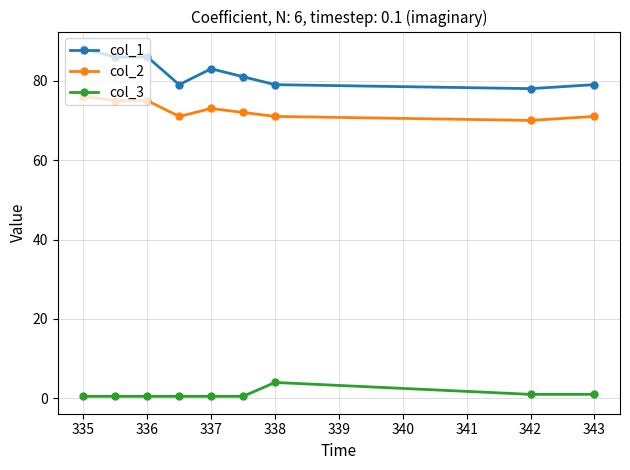

What is the average value of the col_3 series?

1.0